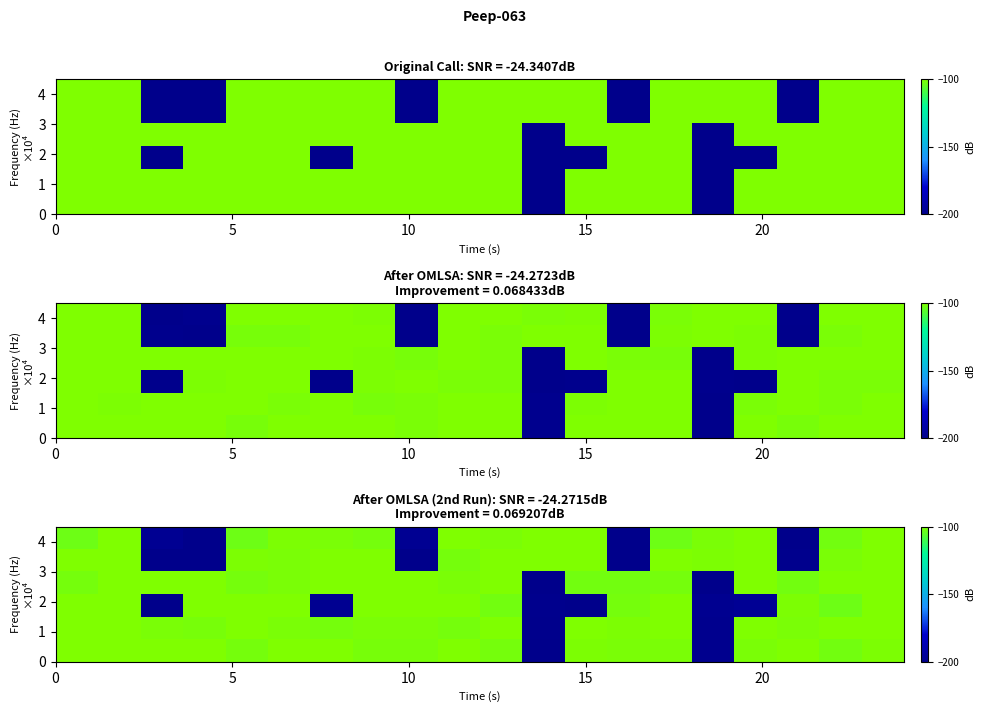

What is the highest value of the row_1 series?

-100.0